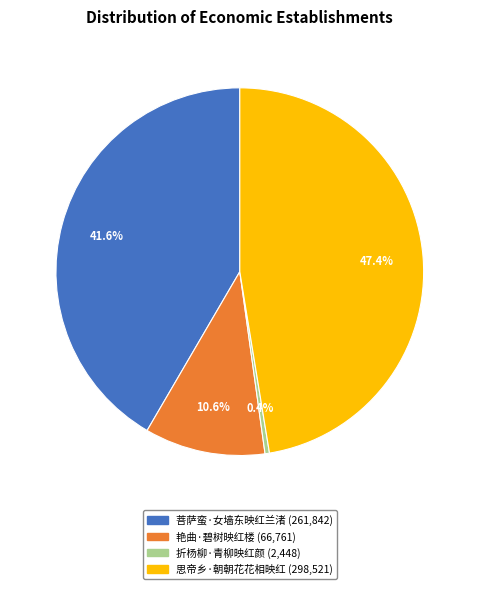

What is the largest slice in the pie chart?

思帝乡·朝朝花花相映红